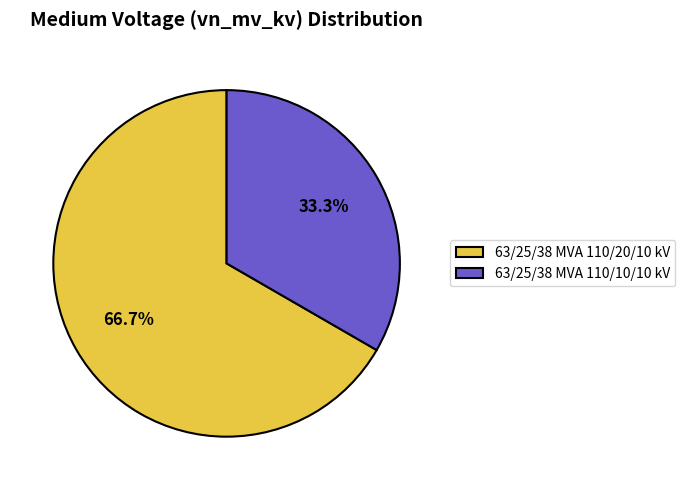

How many segments does this pie chart have?

2